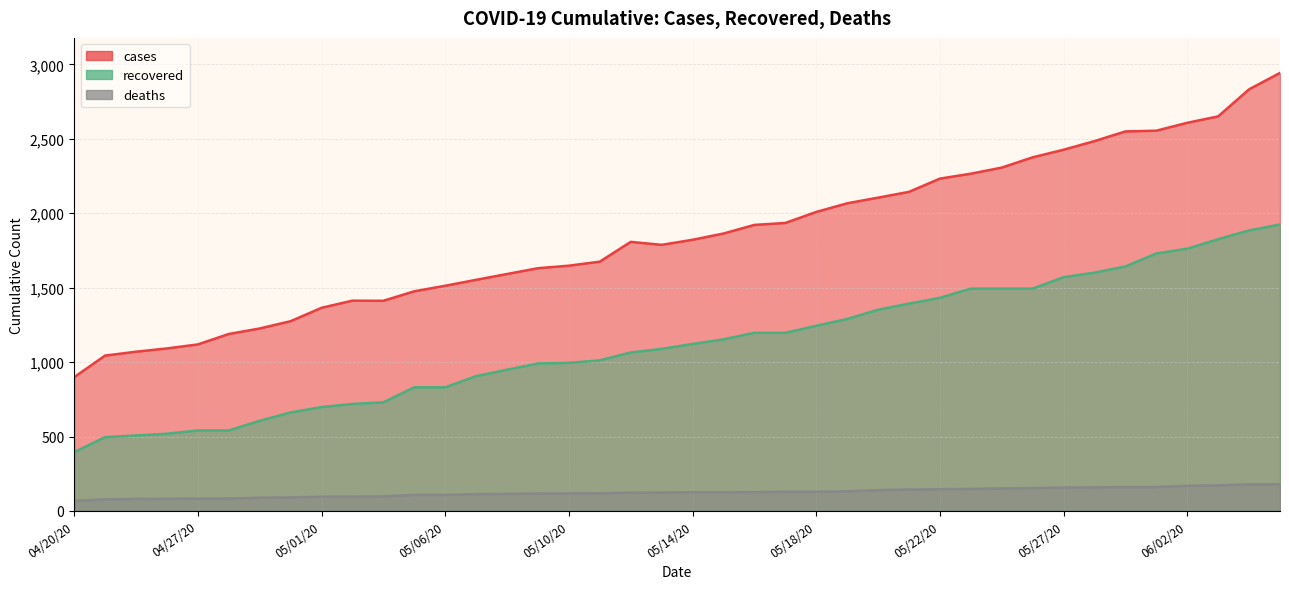

Is it true that deaths equals 32 at 04/25/20?

False